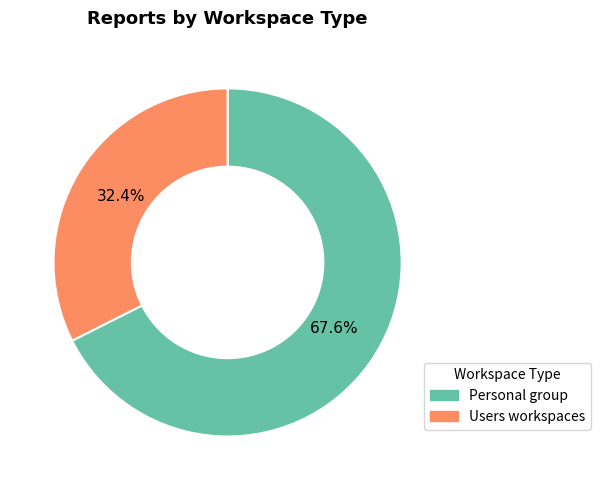

To the nearest percent, what is the combined percentage of Users workspaces and Personal group?

100%